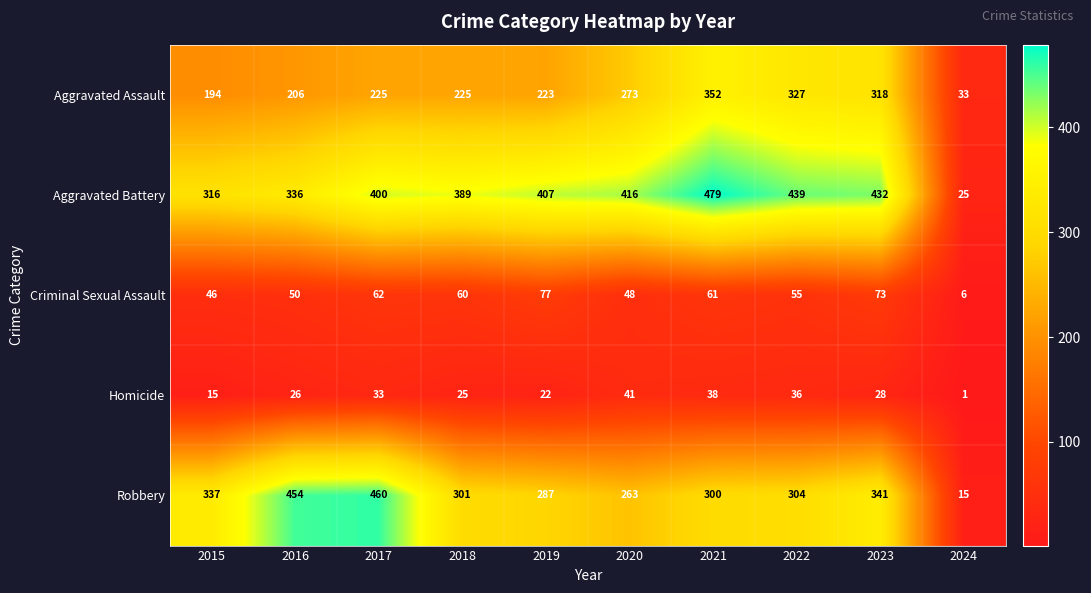

Which series has the largest range (max minus min)?

Aggravated Battery